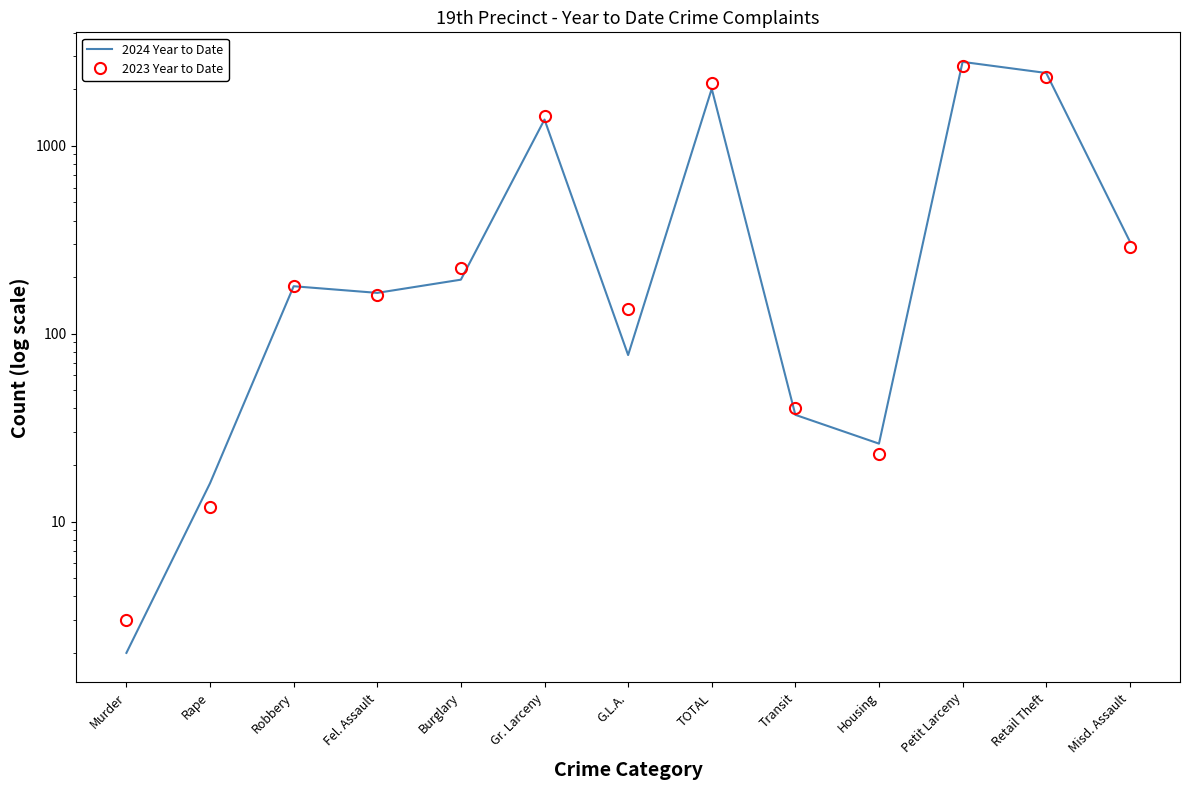

List the series in order of their overall mean, lowest first.

2023 Year to Date, 2024 Year to Date